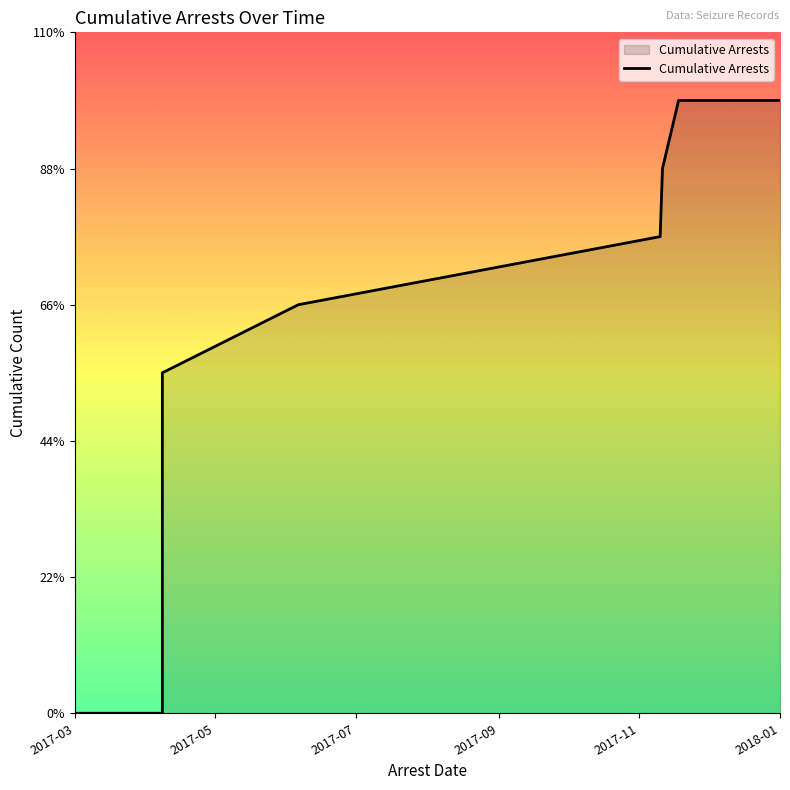

Which has a higher value, 2018-01 or 2017-05?

2018-01